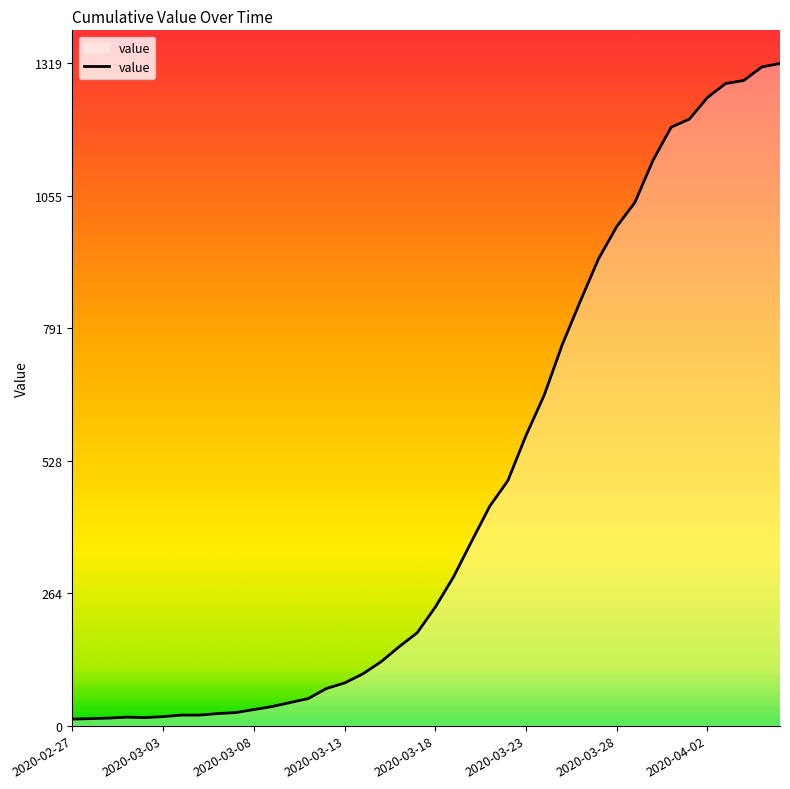

What is the maximum value shown in the chart?

1319